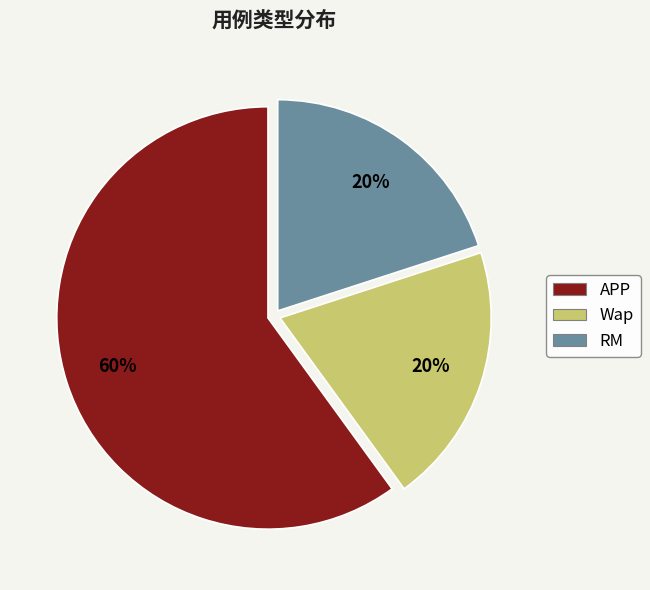

To the nearest percent, what is the average slice percentage?

33%